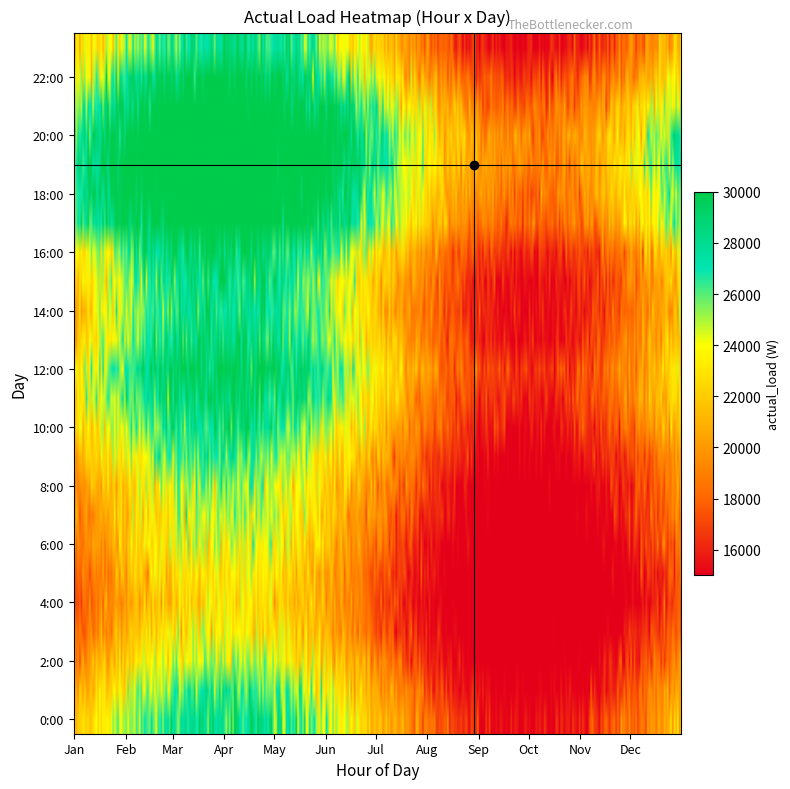

What is the difference between the second highest and minimum values in the 0 series?

9529